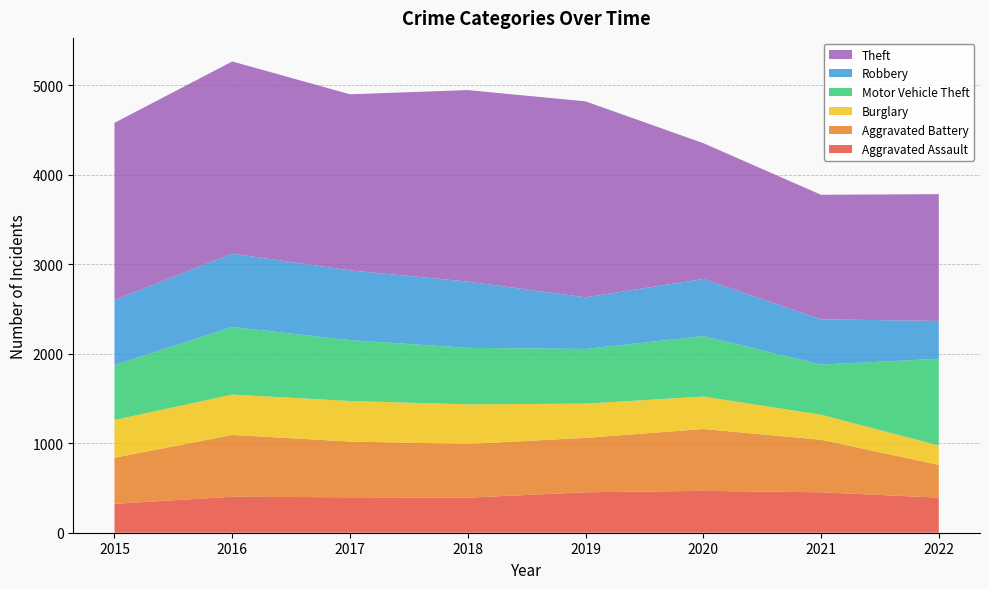

Reading left to right, what are all the values shown in this chart?

Aggravated Assault: 2015=323	2016=402	2017=396	2018=392	2019=452	2020=468	2021=452	2022=392
Aggravated Battery: 2015=515	2016=691	2017=623	2018=600	2019=608	2020=691	2021=587	2022=366
Burglary: 2015=422	2016=451	2017=453	2018=443	2019=383	2020=363	2021=280	2022=217
Motor Vehicle Theft: 2015=614	2016=756	2017=680	2018=631	2019=611	2020=675	2021=560	2022=969
Robbery: 2015=726	2016=819	2017=780	2018=741	2019=577	2020=639	2021=506	2022=423
Theft: 2015=1981	2016=2148	2017=1968	2018=2140	2019=2190	2020=1518	2021=1392	2022=1417